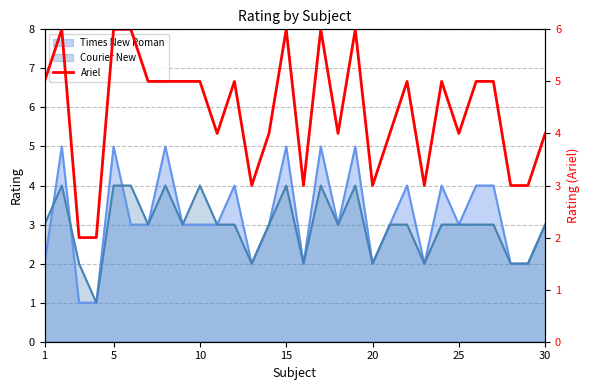

Count the number of values greater than 5.

6